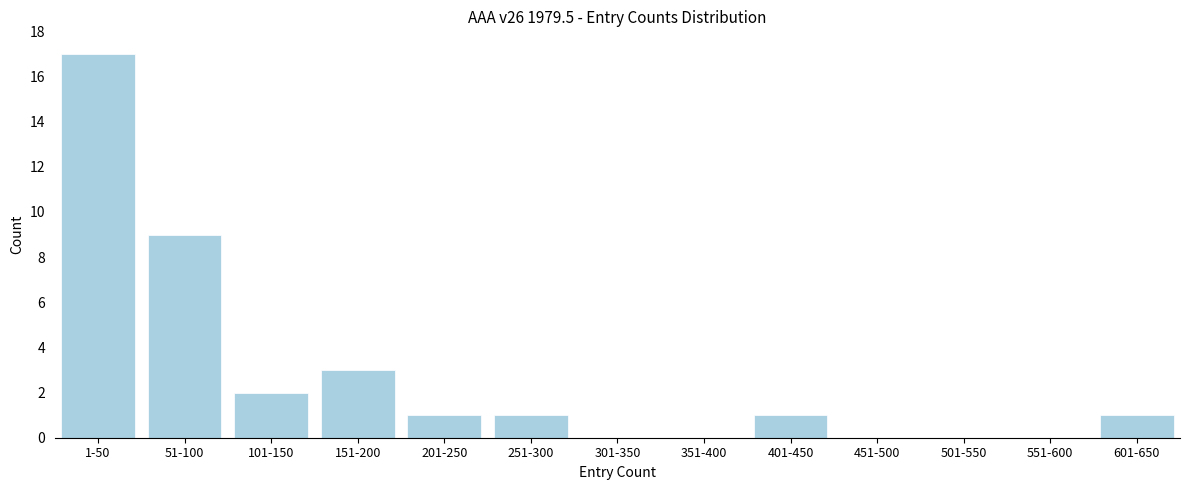

Reading left to right, what are all the values shown in this chart?

1-50=17	51-100=9	101-150=2	151-200=3	201-250=1	251-300=1	301-350=0	351-400=0	401-450=1	451-500=0	501-550=0	551-600=0	601-650=1